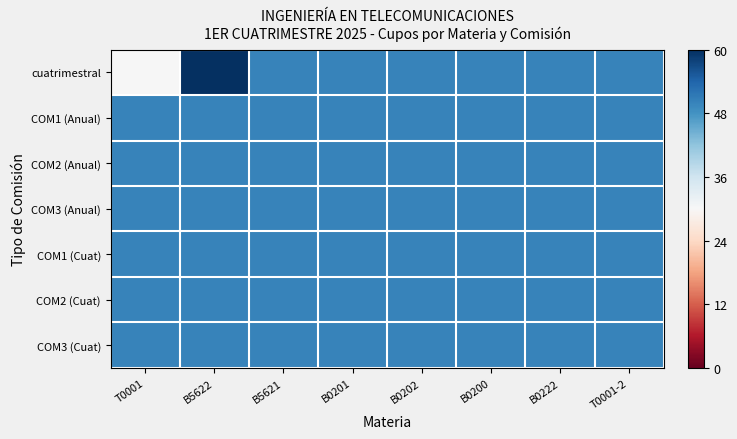

What is the maximum value shown in the chart?

1.0